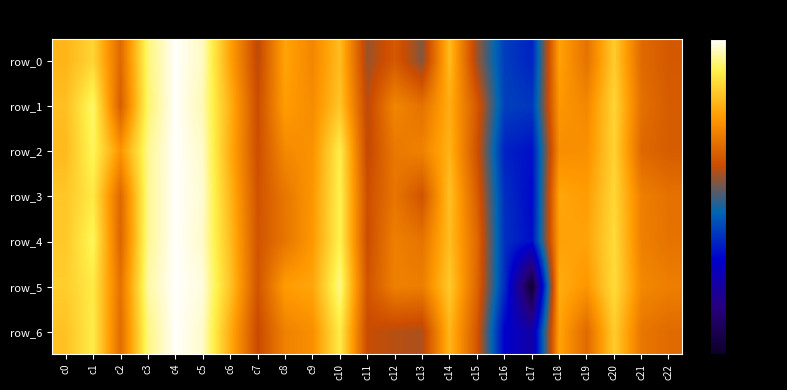

What is the difference between the row_6 values at c4 and c21?

0.2